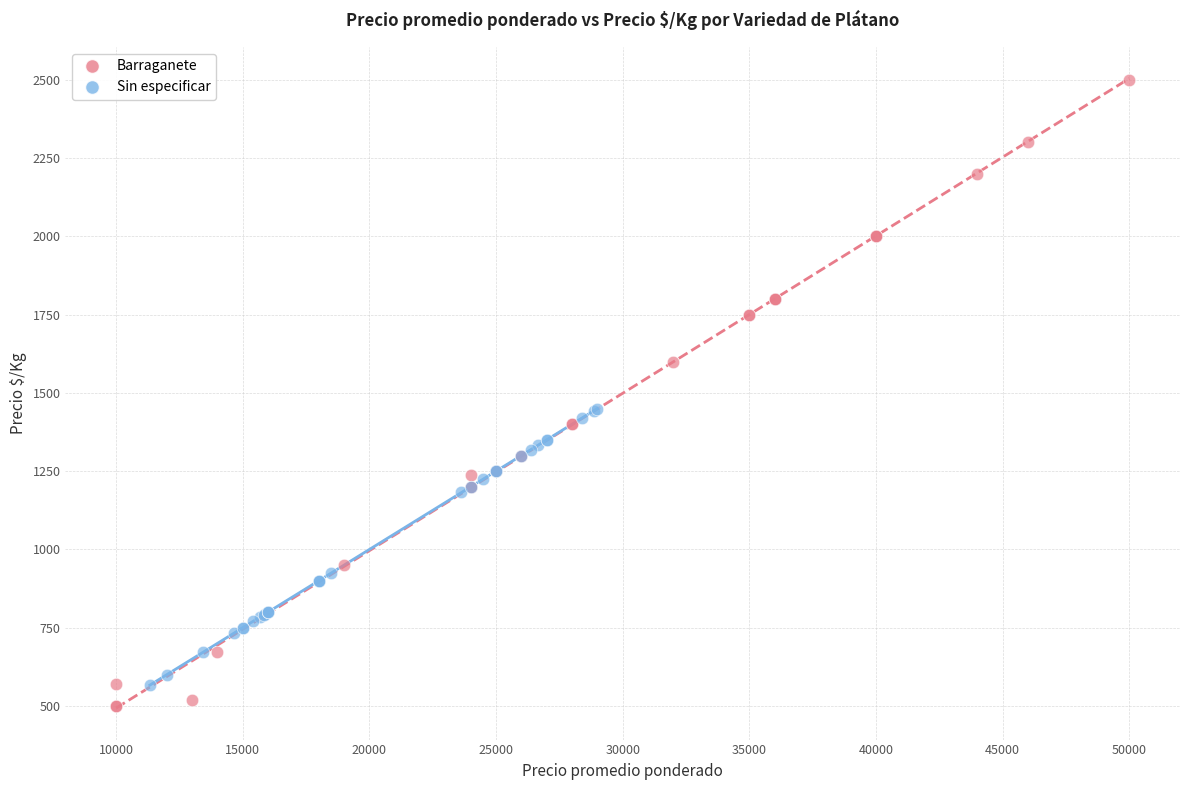

Which series has the largest Y range (max minus min)?

Barraganete